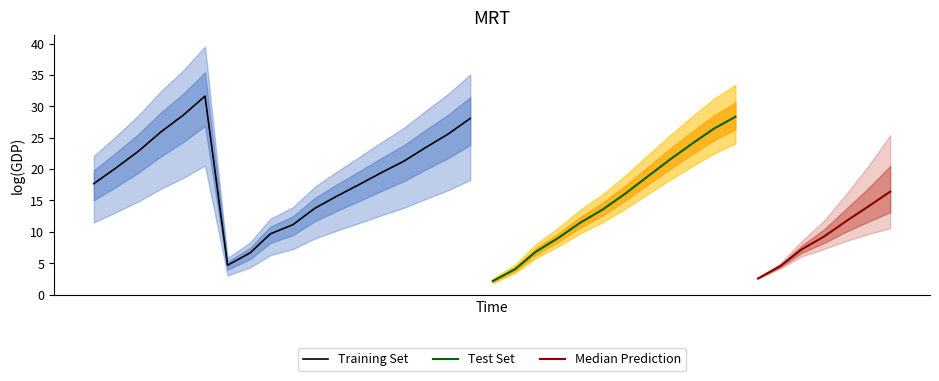

What is the highest value of the Training Set series?

31.6